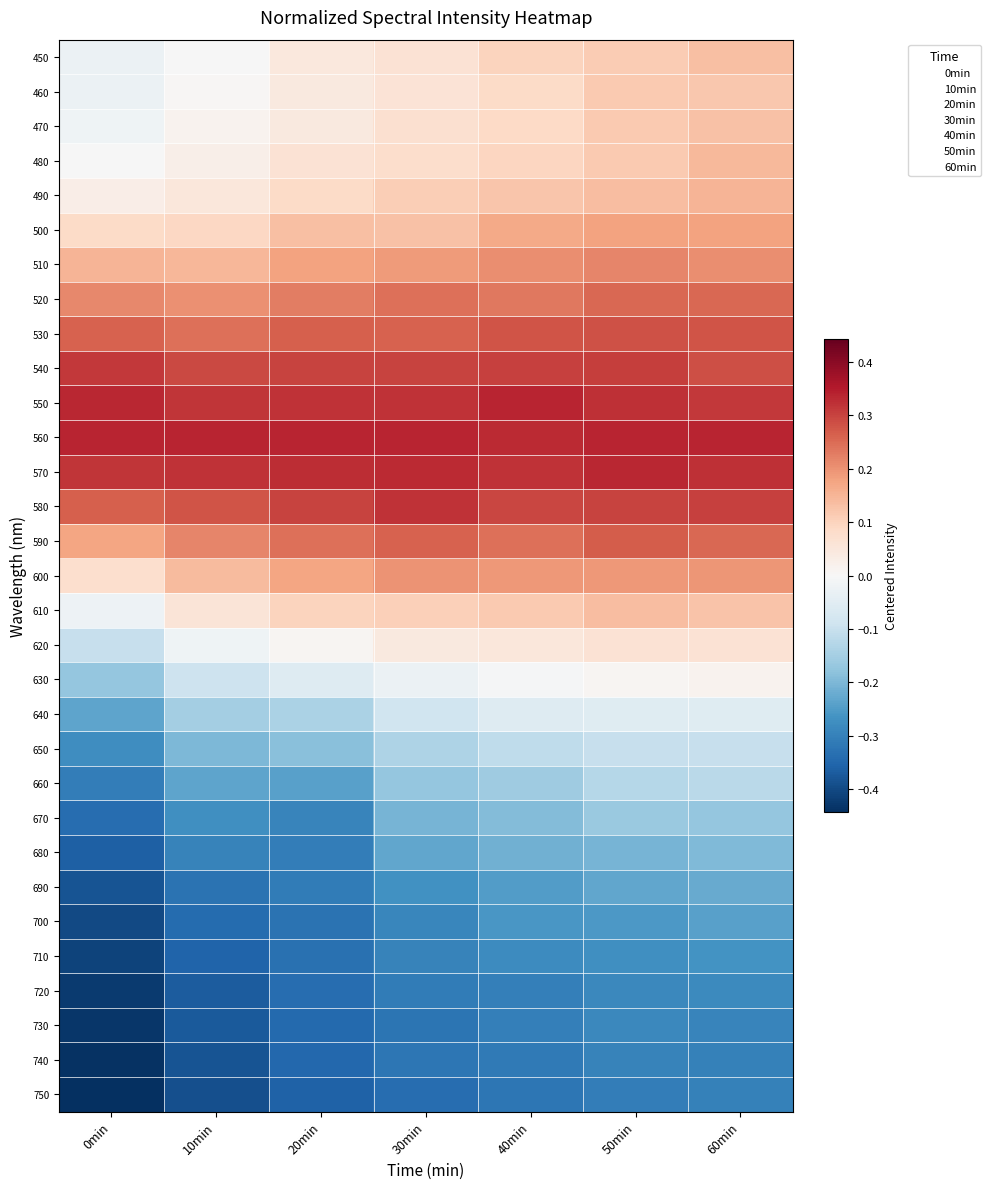

What is the difference between the highest and lowest values at 0min?

0.8